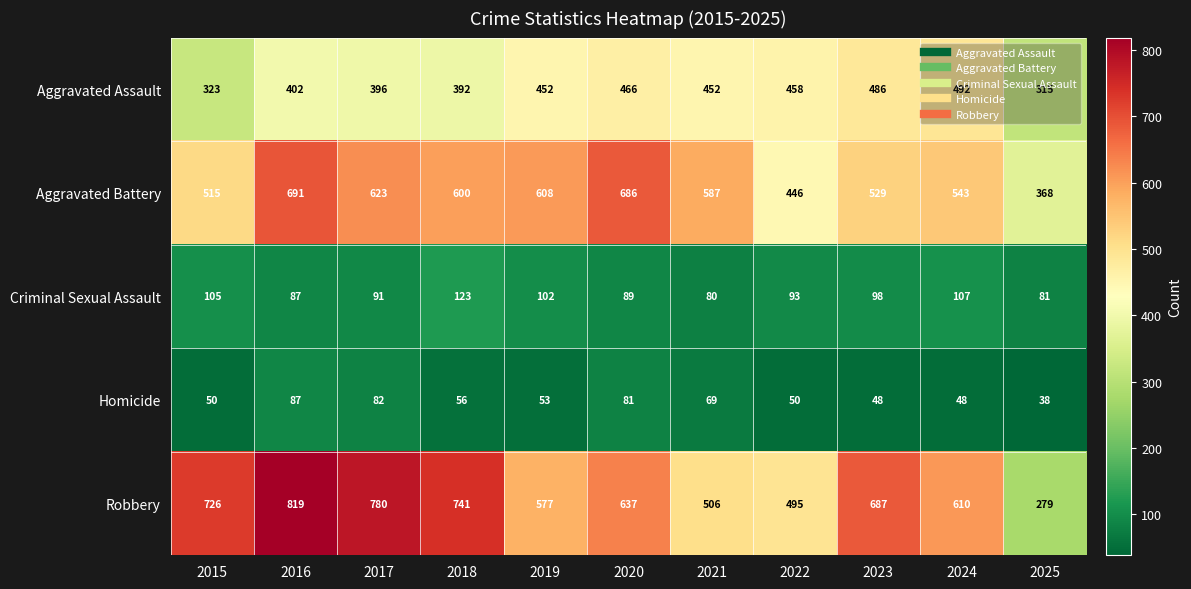

What is the spread (max minus min) of values at 2015?

676